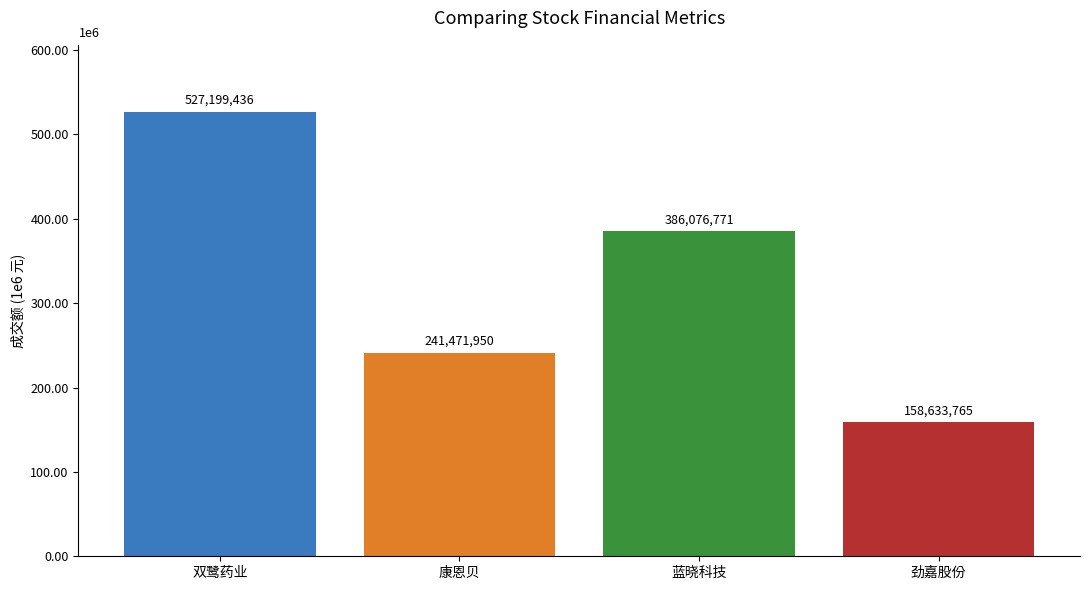

At which label does the data first exceed 386076771?

双鹭药业